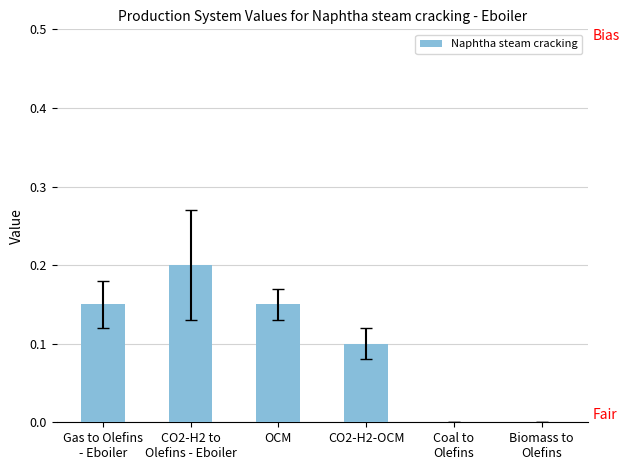

Which has a higher value, Coal to
Olefins or Gas to Olefins
- Eboiler?

Gas to Olefins
- Eboiler